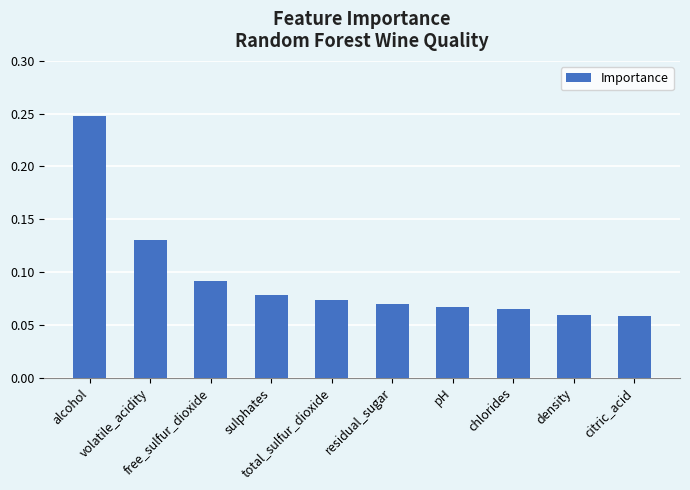

What is the label of the 4th bar from the right?

pH